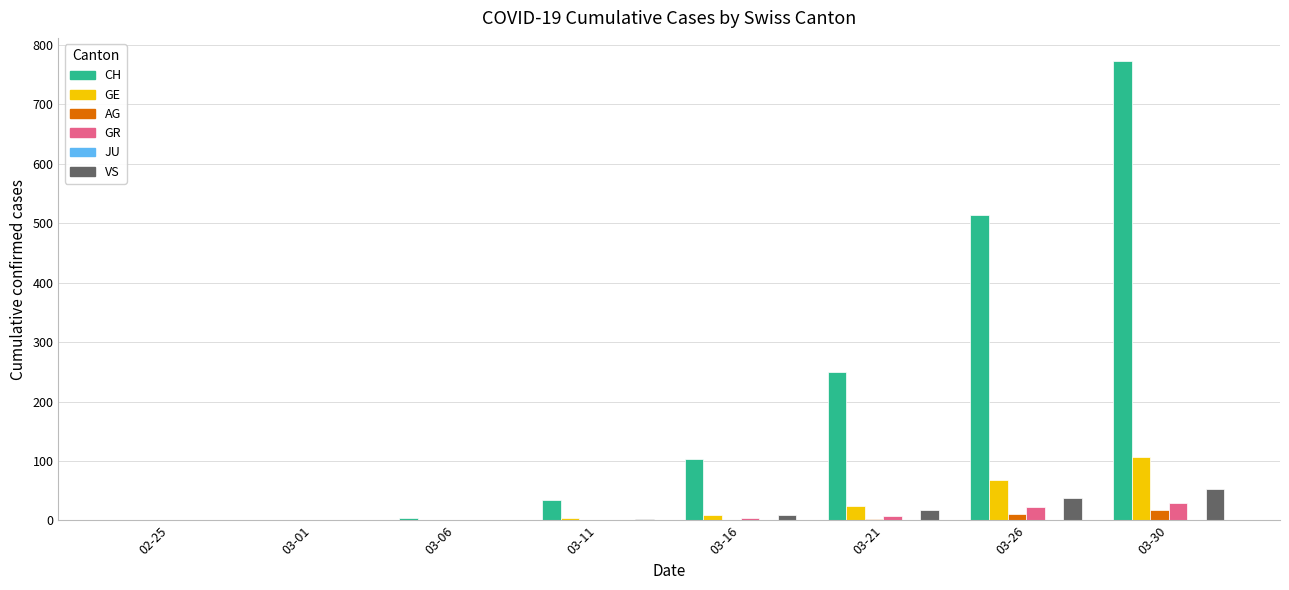

Which series changed the most between 03-16 and 03-21?

CH